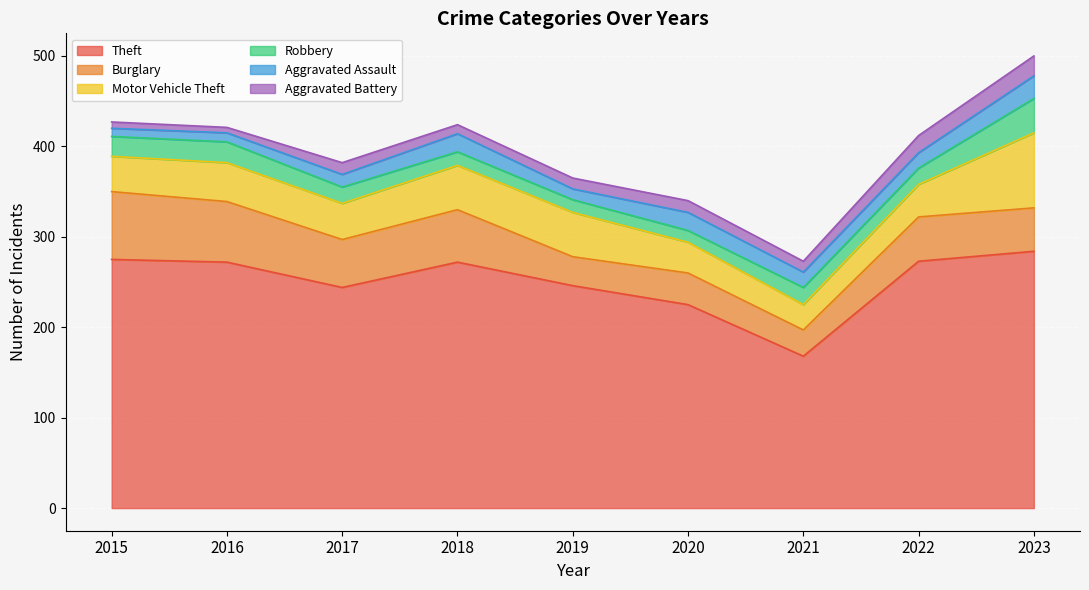

List the series in order of their peak value, highest first.

Theft, Motor Vehicle Theft, Burglary, Robbery, Aggravated Assault, Aggravated Battery